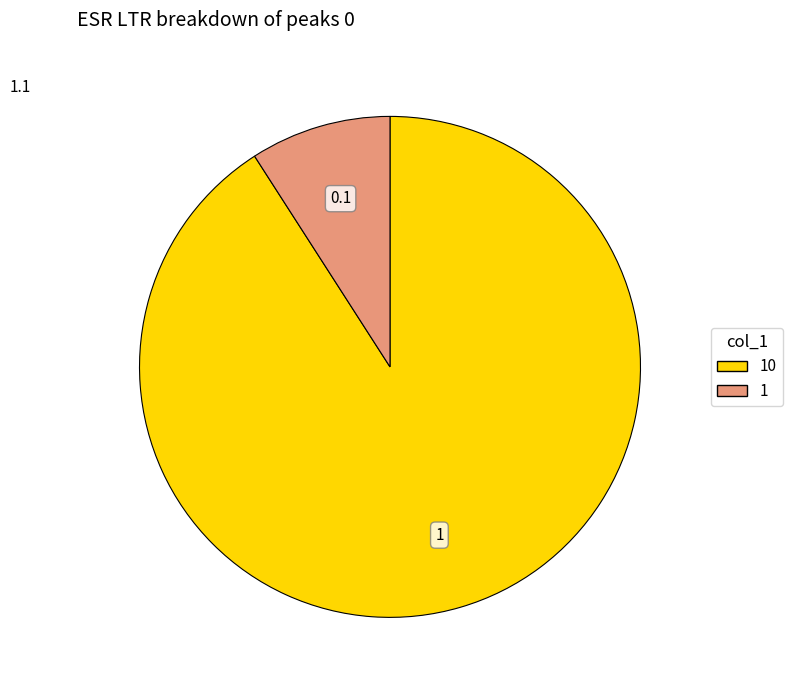

Does any single category account for the majority?

Yes